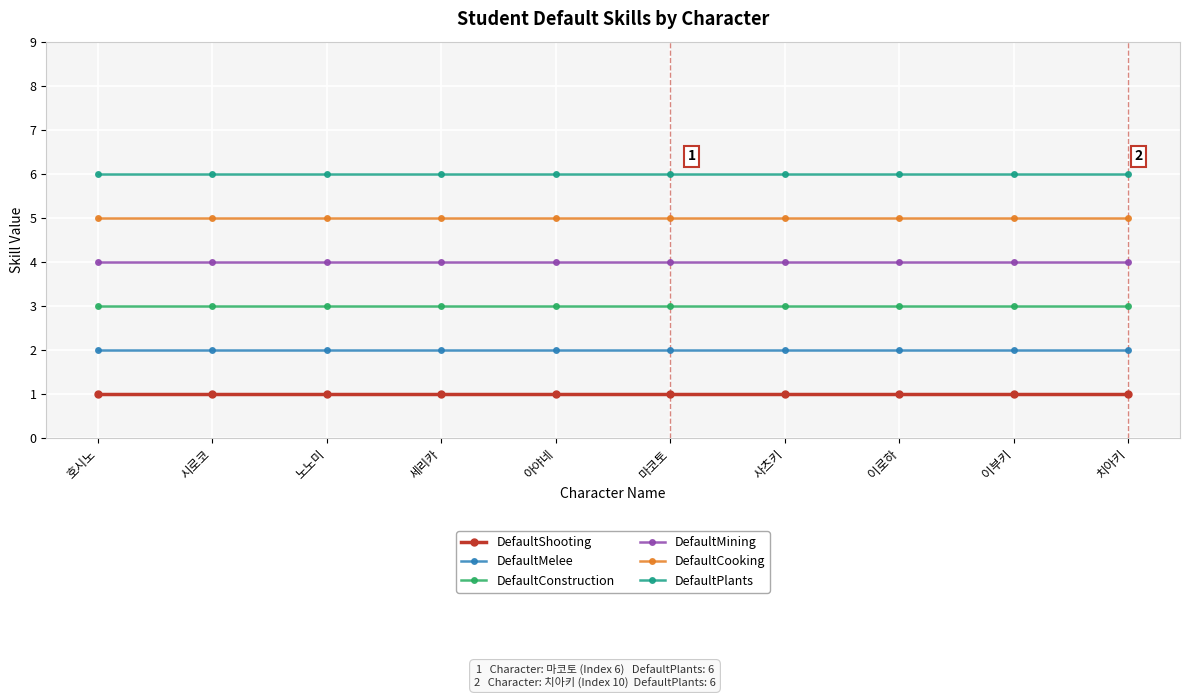

Rank the series by their maximum value, from highest to lowest.

DefaultPlants, DefaultCooking, DefaultMining, DefaultConstruction, DefaultMelee, DefaultShooting